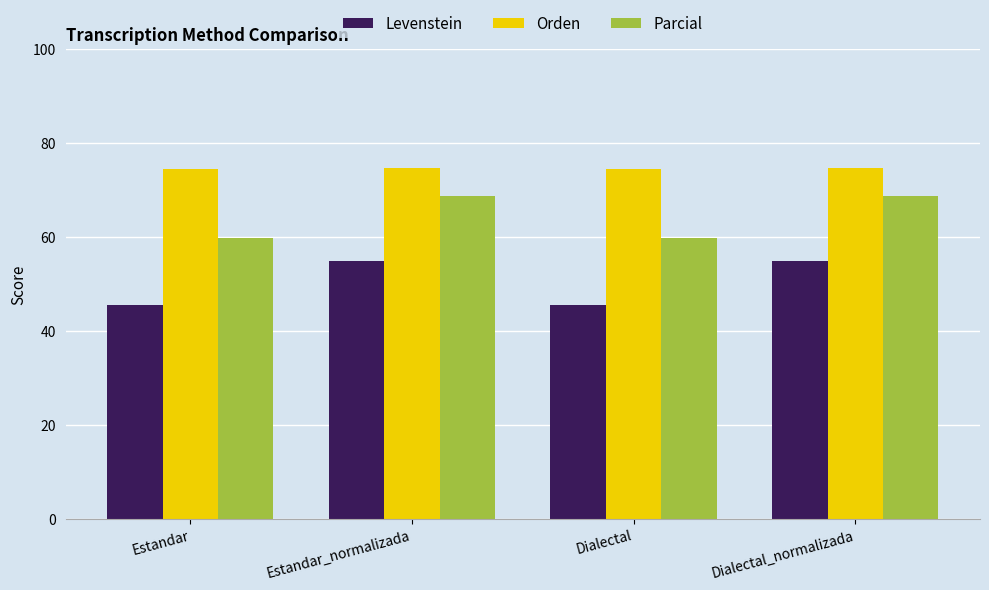

At how many categories does at least one series exceed 52?

4